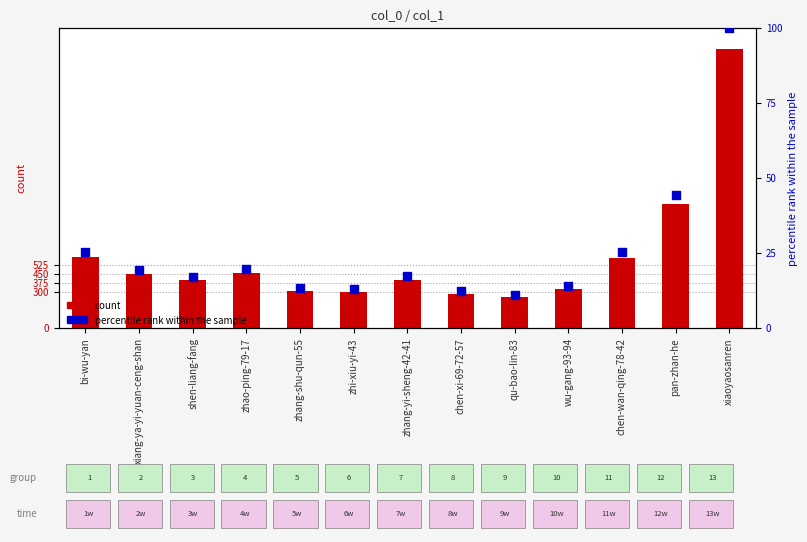

Which series reaches the maximum Y coordinate?

count